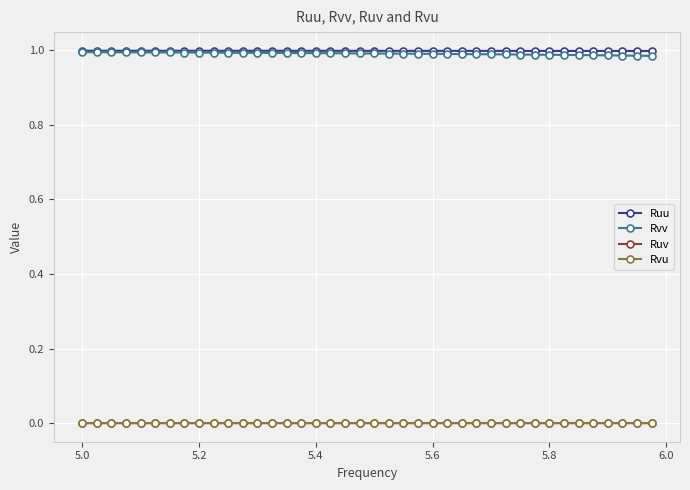

True or false: Ruv and Ruu intersect in this chart.

False